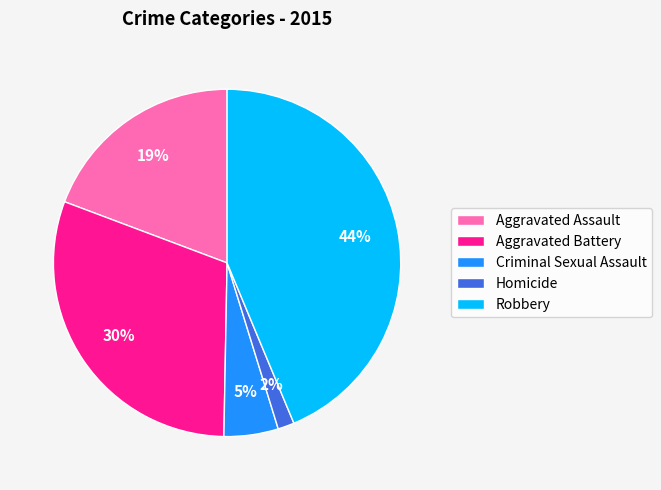

What is the ratio of the value at Criminal Sexual Assault to the value at Robbery?

0.1